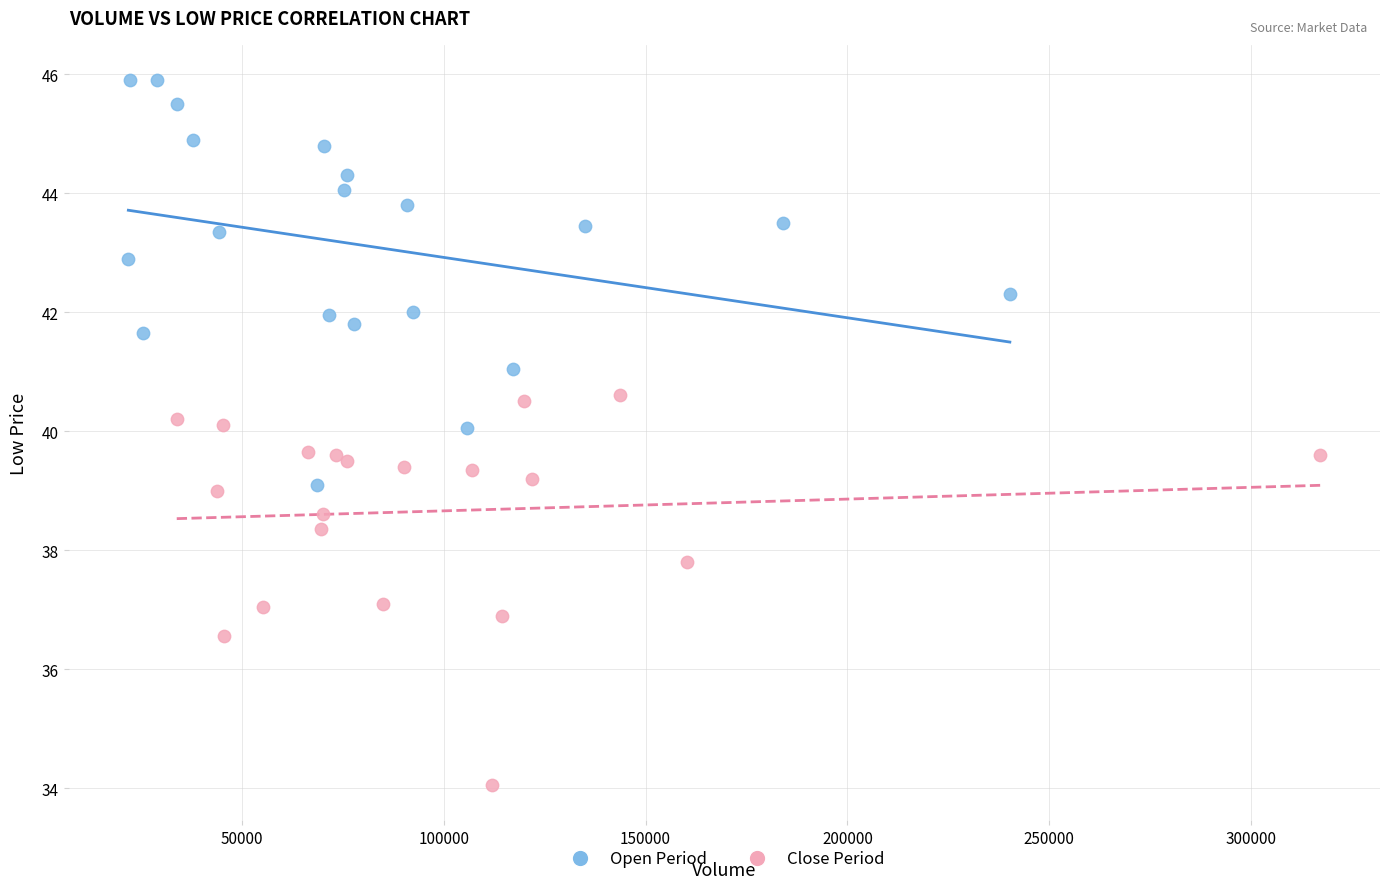

Which series reaches the maximum Y coordinate?

Open Period